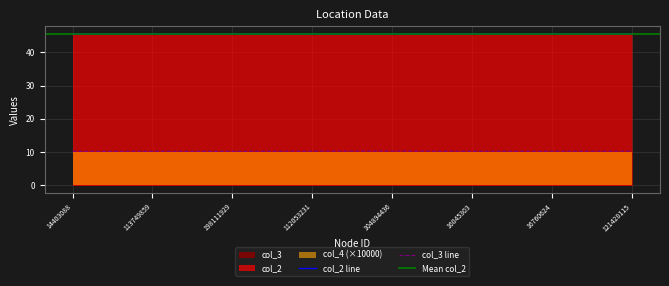

Which series has the largest range (max minus min)?

col_2